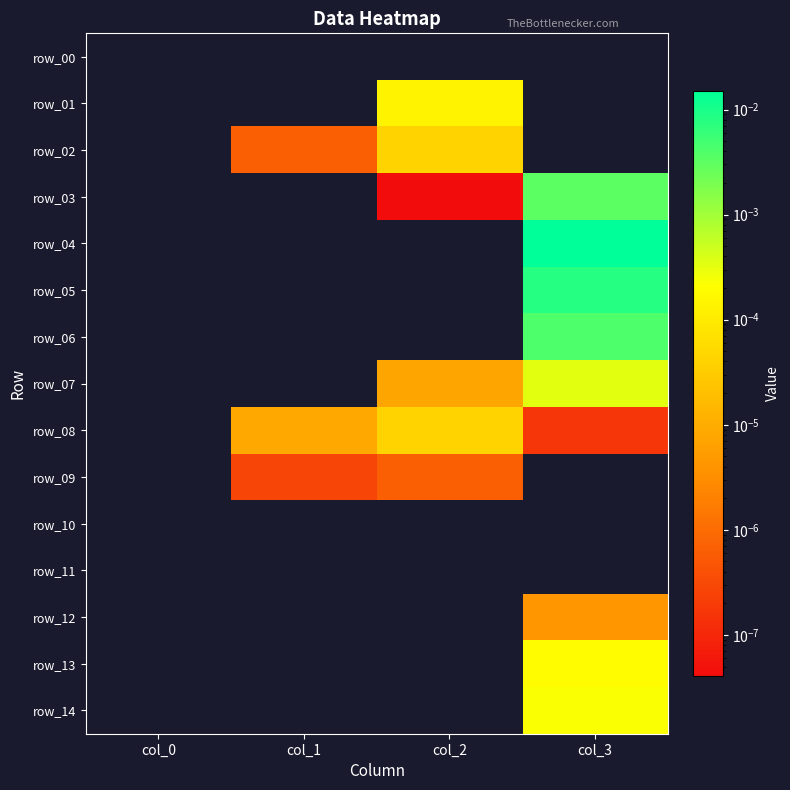

Between col_0 and col_2, which is larger?

col_0